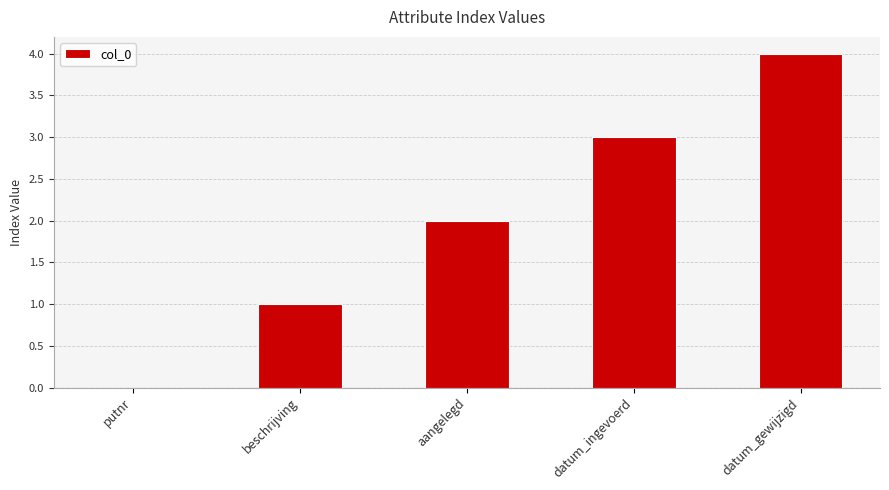

Which label corresponds to the largest value in the chart?

datum_gewijzigd